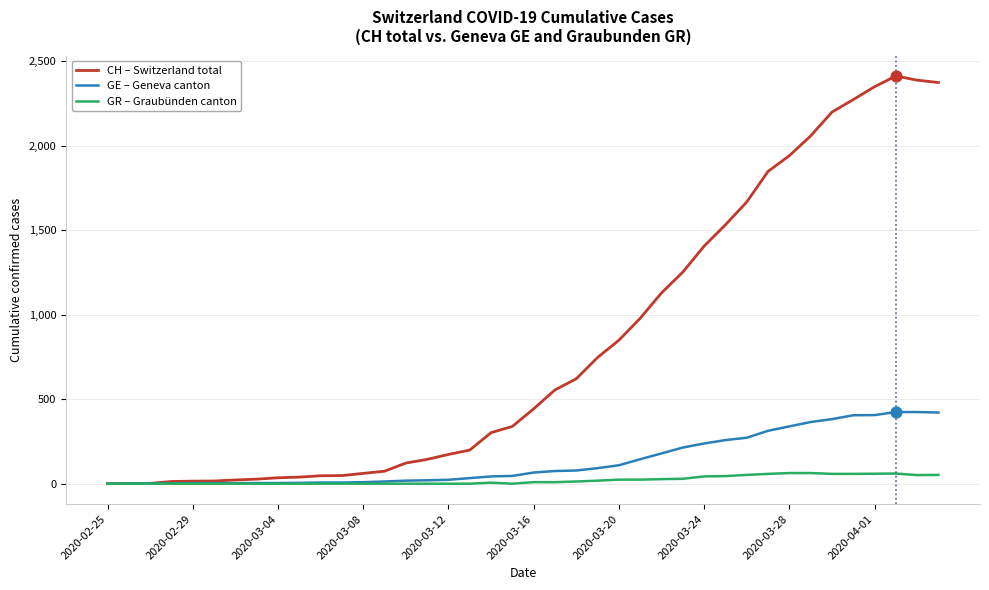

Which series has the widest spread of values?

CH – Switzerland total